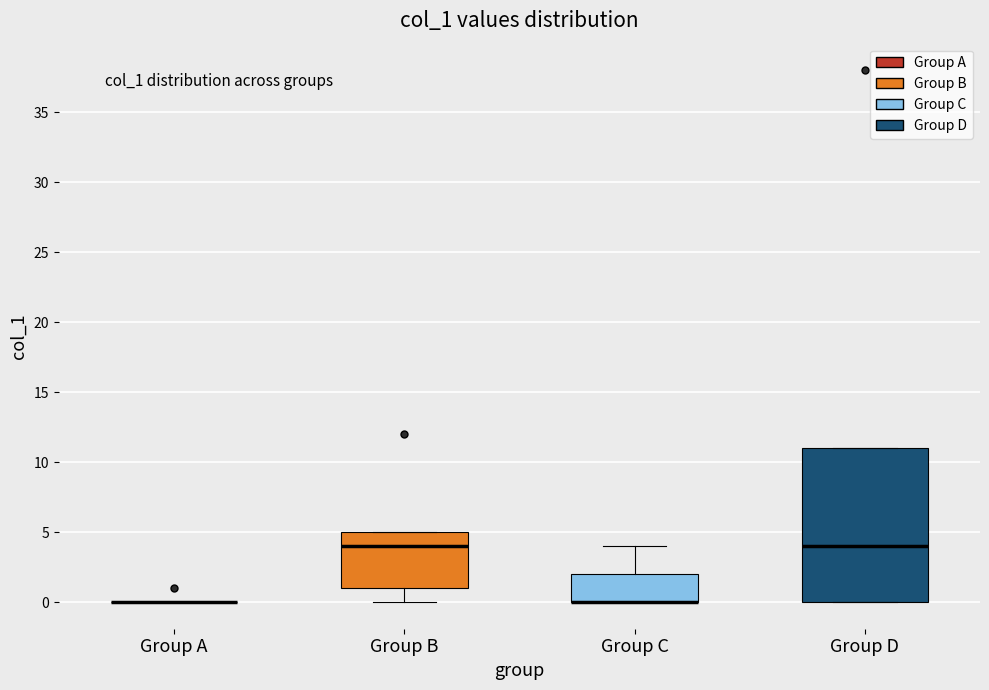

Reading left to right, transcribe this box plot: for each box, give where its median line is, the range the box spans, and where its two whiskers end, as read against the y-axis. The values are not printed on the chart, so give them approximately, as read against the axis.

Group A: box collapsed to a line at 0, whiskers 0 to 0
Group B: median 4, box 1 to 5, whiskers 0 to 5
Group C: median 0 (drawn on the box's lower edge), box 0 to 2, whiskers 0 to 4
Group D: median 4, box 0 to 11, whiskers 0 to 11